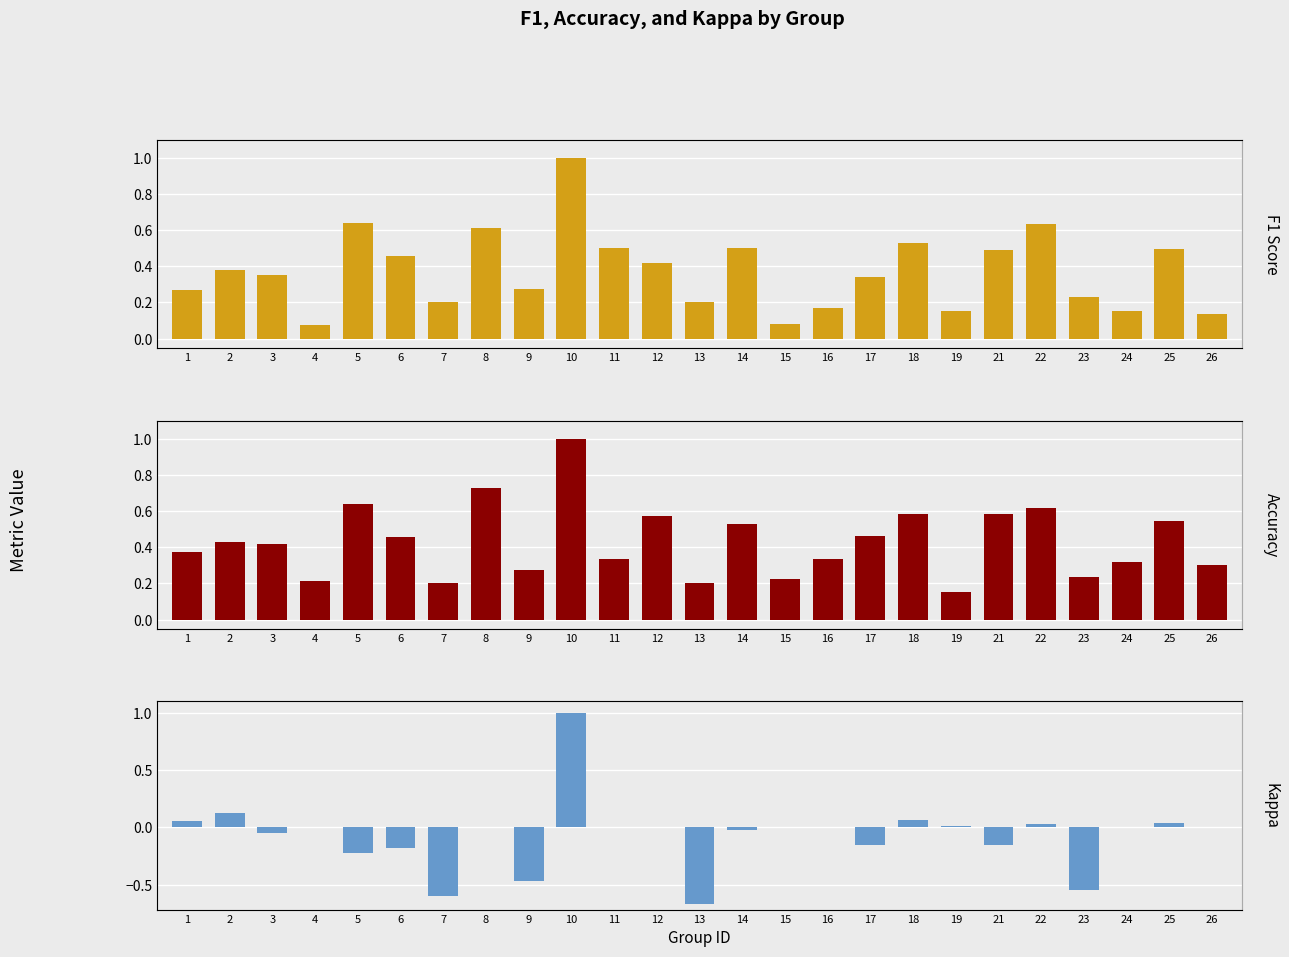

Reading left to right, transcribe all the data shown in this chart.

F1 Score: 0.3	0.4	0.4	0.1	0.6	0.5	0.2	0.6	0.3	1.0	0.5	0.4	0.2	0.5	0.1	0.2	0.3	0.5	0.2	0.5	0.6	0.2	0.2	0.5	0.1
Accuracy: 0.4	0.4	0.4	0.2	0.6	0.5	0.2	0.7	0.3	1.0	0.3	0.6	0.2	0.5	0.2	0.3	0.5	0.6	0.2	0.6	0.6	0.2	0.3	0.5	0.3
Kappa: 0.1	0.1	-0.1	0.0	-0.2	-0.2	-0.6	0.0	-0.5	1.0	0.0	0.0	-0.7	-0.0	0.0	0.0	-0.2	0.1	0.0	-0.2	0.0	-0.5	0.0	0.0	0.0